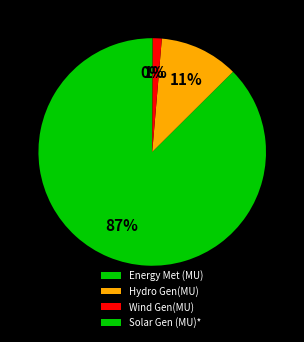

Is there any slice that represents more than half of the pie?

Yes